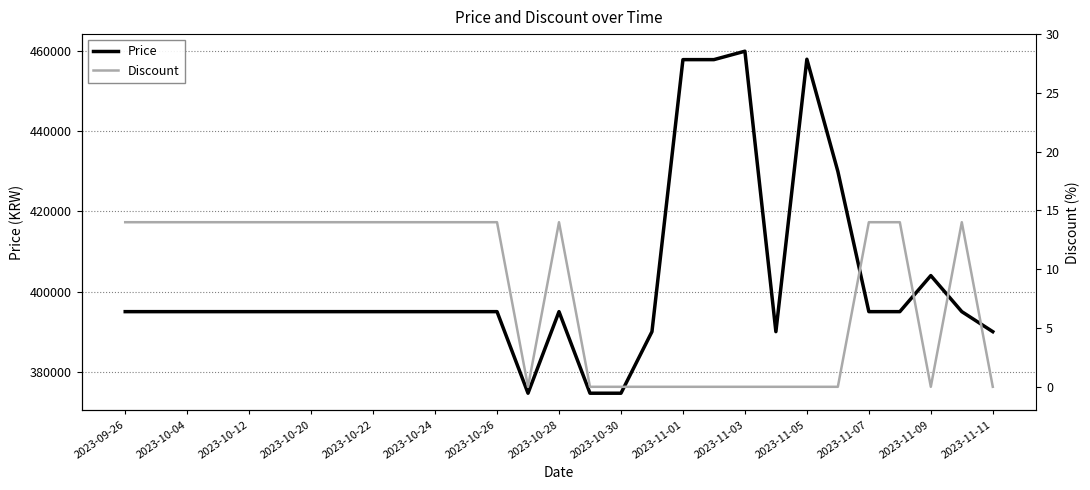

In Discount, how many points are higher than both neighbors (excluding endpoints)?

2